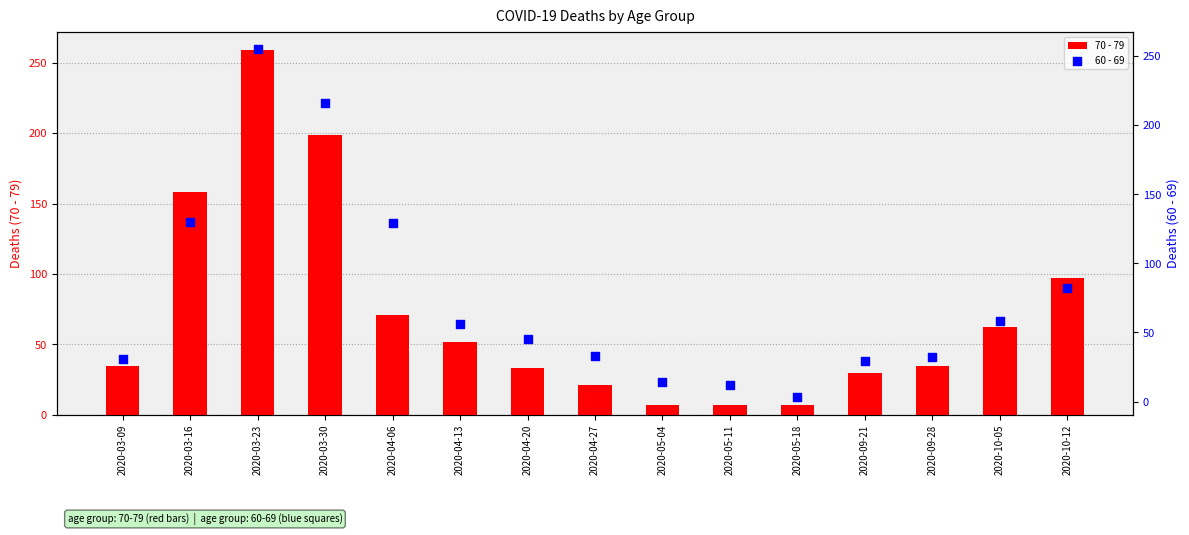

What is the total value across all series at 2020-04-13?

108